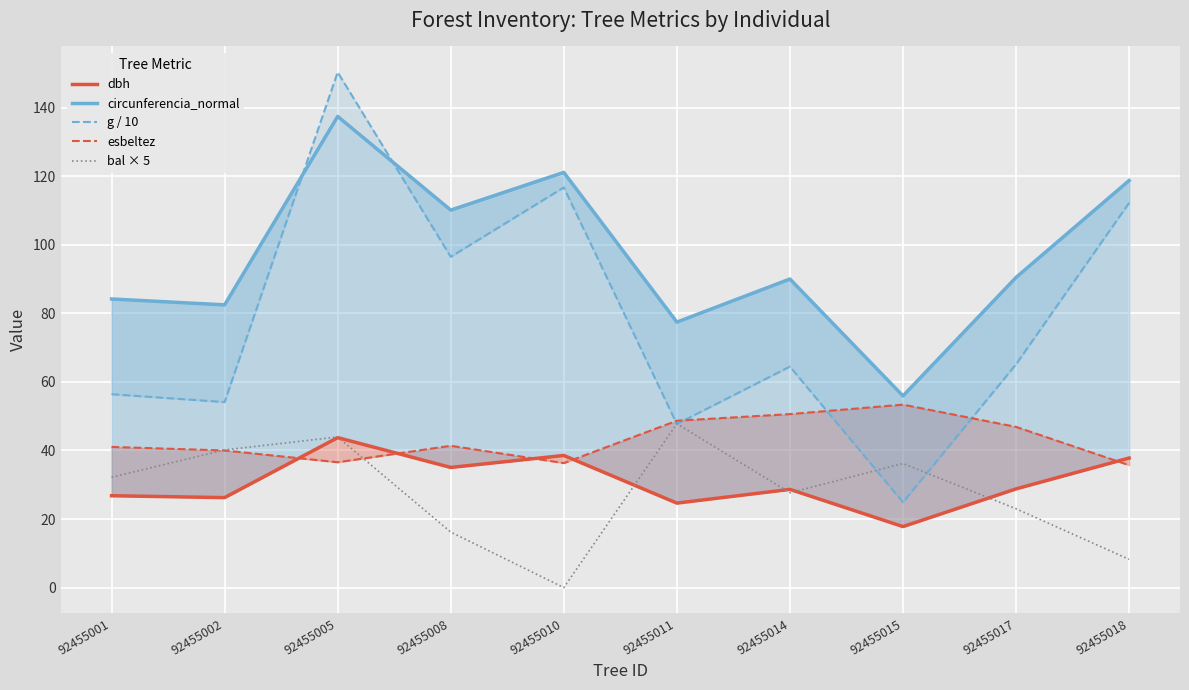

Count the number of categories in the chart.

10